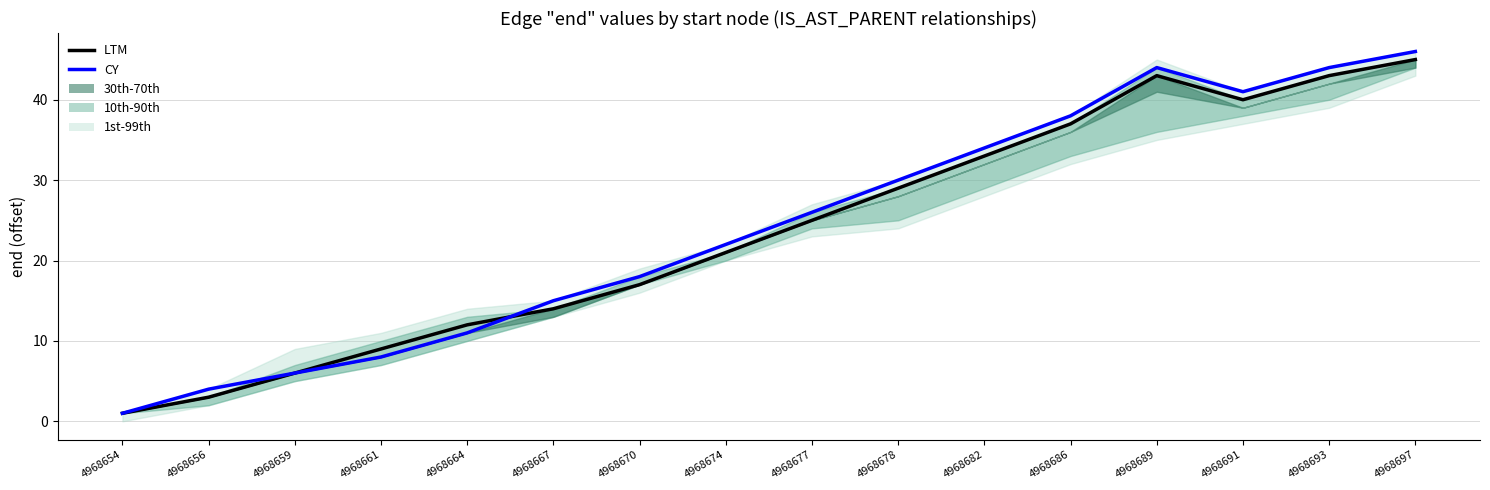

Count the number of categories in the chart.

16